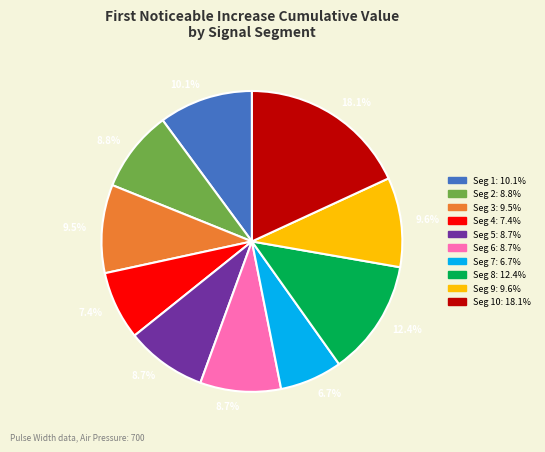

Is there a majority slice in this chart?

No